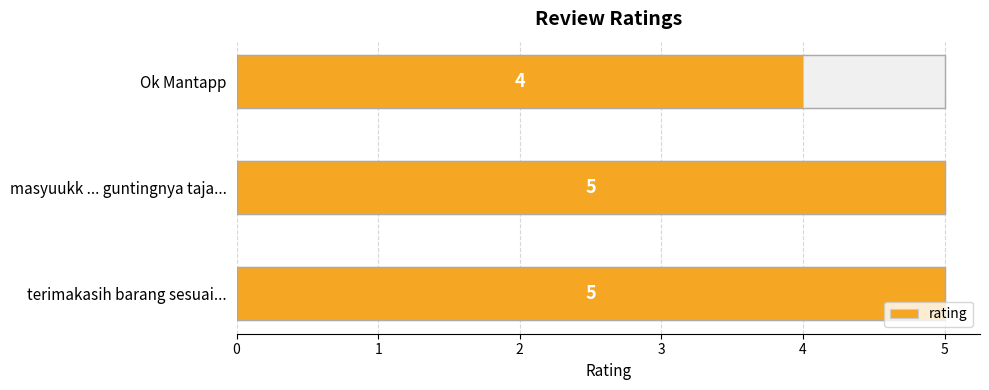

What is the smallest value displayed?

4